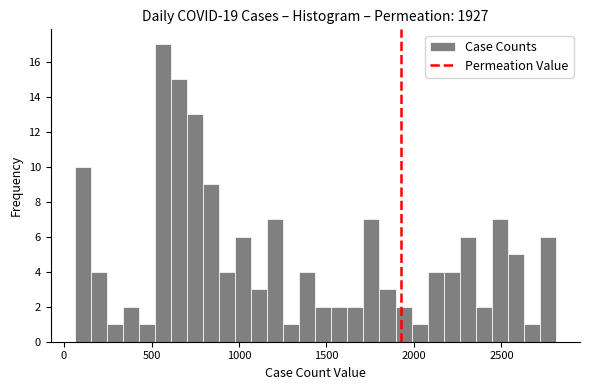

Around what value on the x-axis is the tallest bar? Give the approximate position of its centre, as read against the axis.

550